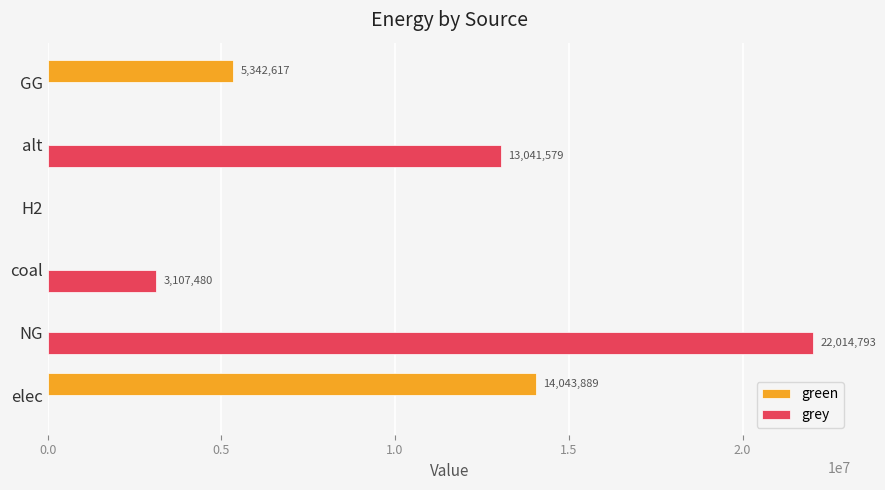

Where is green nearest to the value 7021944?

GG